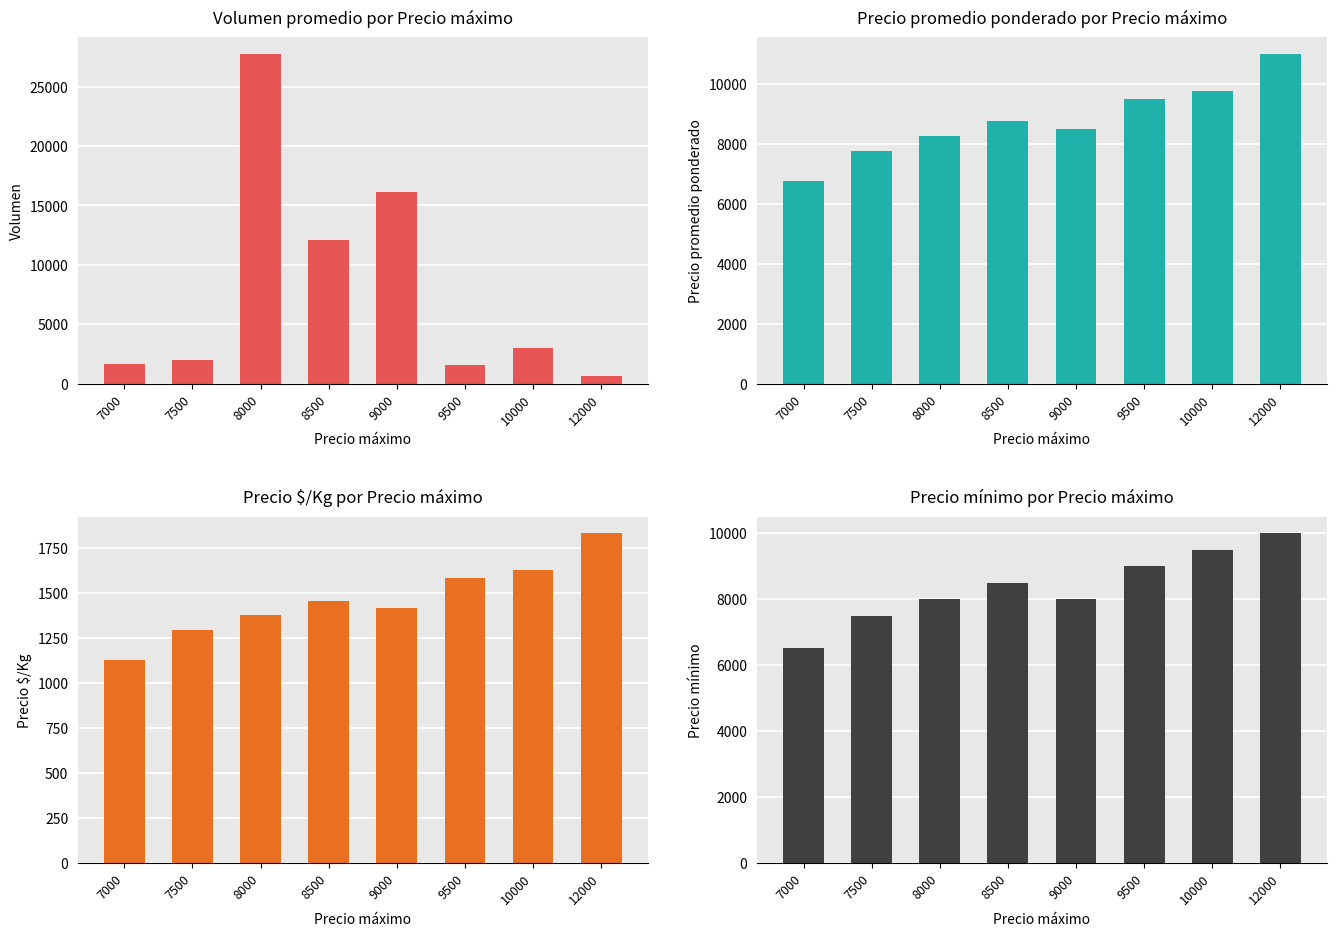

The value of Precio $/Kg at 9000 is 1417. True or false?

True